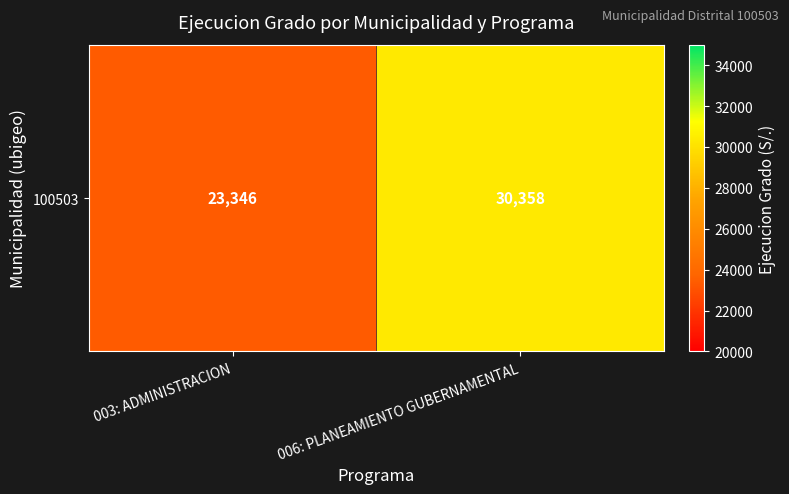

Count the number of categories in the chart.

2